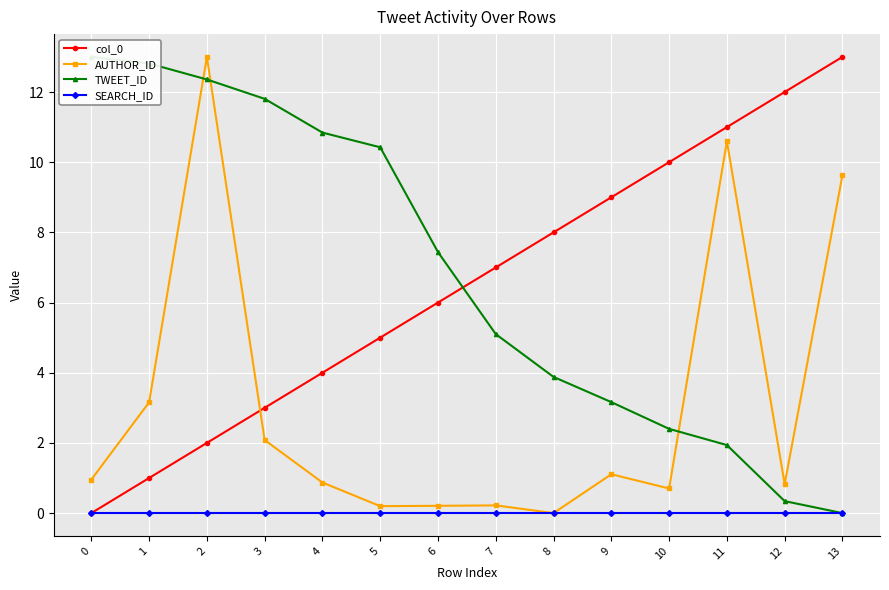

Reading right to left, list all the values displayed in this chart.

col_0: 13=13.0	12=12.0	11=11.0	10=10.0	9=9.0	8=8.0	7=7.0	6=6.0	5=5.0	4=4.0	3=3.0	2=2.0	1=1.0	0=0.0
AUTHOR_ID: 13=9.6	12=0.8	11=10.6	10=0.7	9=1.1	8=0.0	7=0.2	6=0.2	5=0.2	4=0.9	3=2.1	2=13.0	1=3.2	0=1.0
TWEET_ID: 13=0.0	12=0.3	11=1.9	10=2.4	9=3.2	8=3.9	7=5.1	6=7.4	5=10.4	4=10.8	3=11.8	2=12.4	1=12.8	0=13.0
SEARCH_ID: 13=0.0	12=0.0	11=0.0	10=0.0	9=0.0	8=0.0	7=0.0	6=0.0	5=0.0	4=0.0	3=0.0	2=0.0	1=0.0	0=0.0